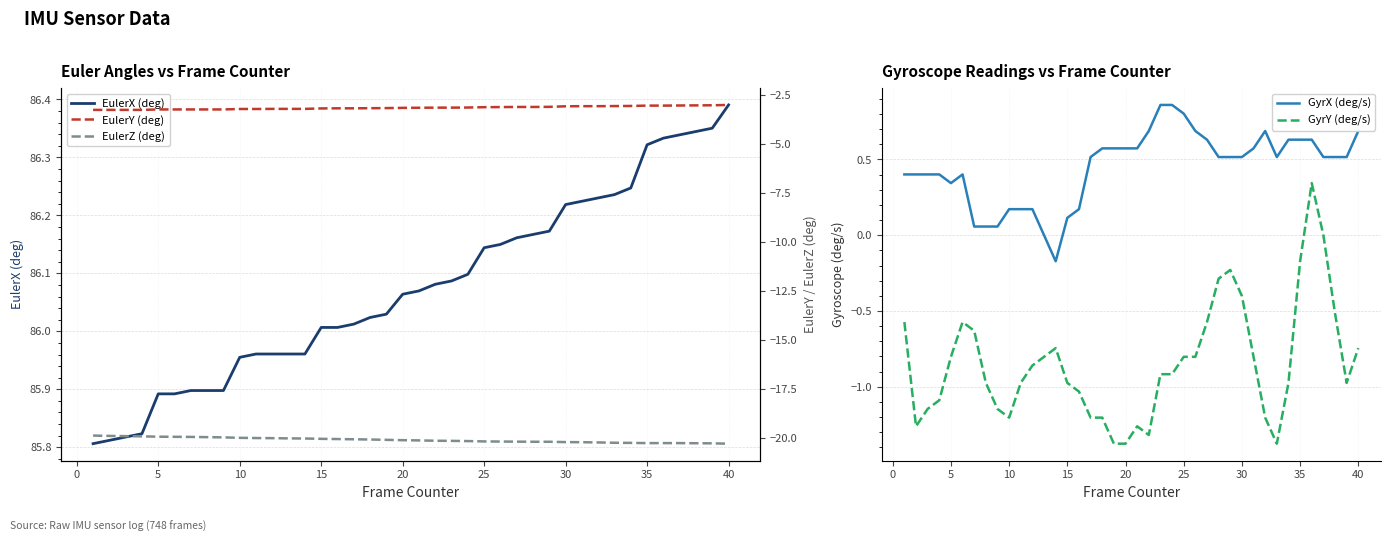

Is it true that GyrY (deg/s) equals -0.8 at 5?

True